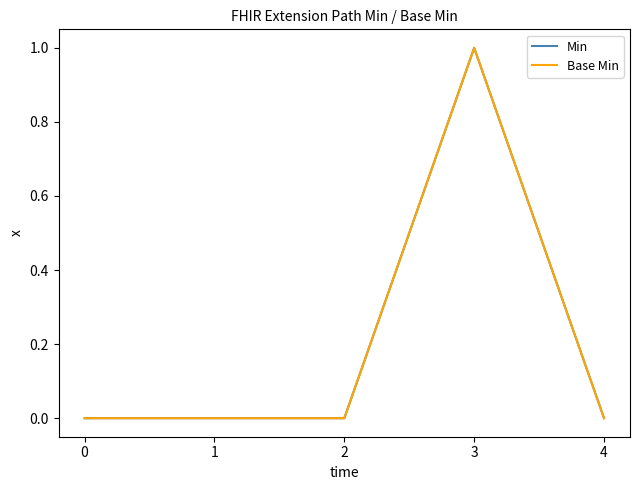

List the labels in order of Base Min value, largest first.

3, 0, 1, 2, 4